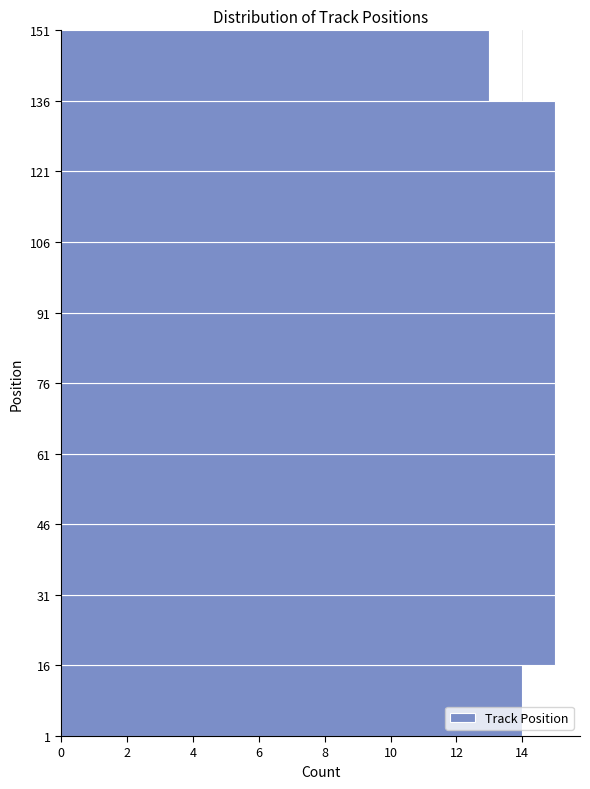

What is the length of the bar covering 91 to 106 on the y-axis? The values are not printed on the chart, so give them approximately, as read against the axis.

15